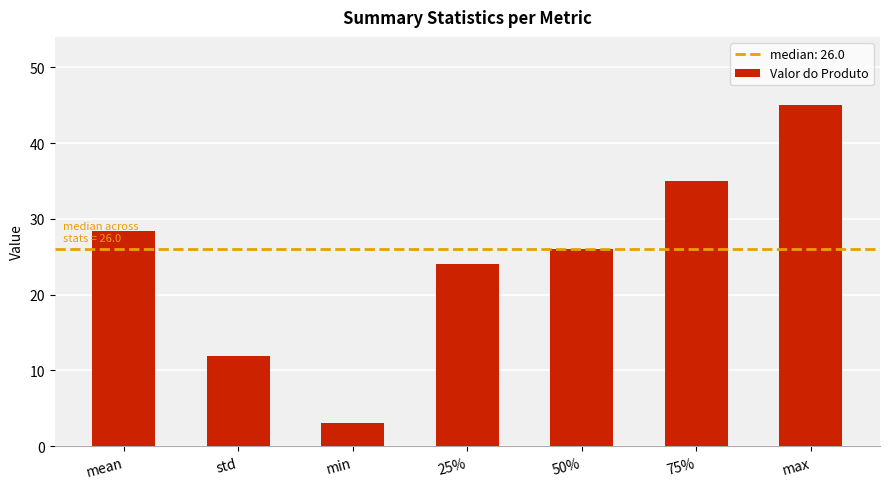

At which category does the chart reach its minimum across all series?

min